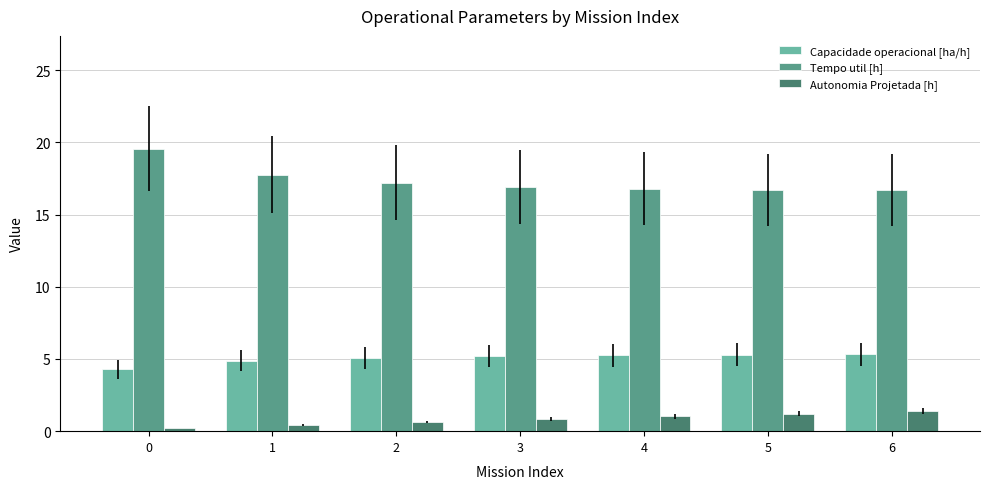

Is the value of Tempo util [h] at 4 greater than the value of Autonomia Projetada [h] at 2?

Yes